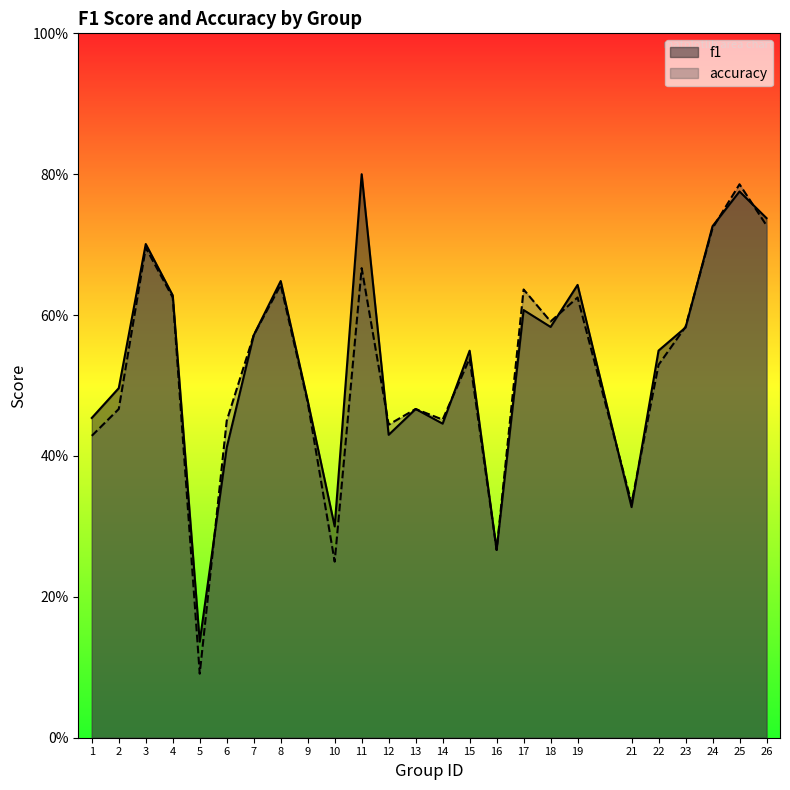

After their last crossing, which series has the higher values: f1 or accuracy?

f1